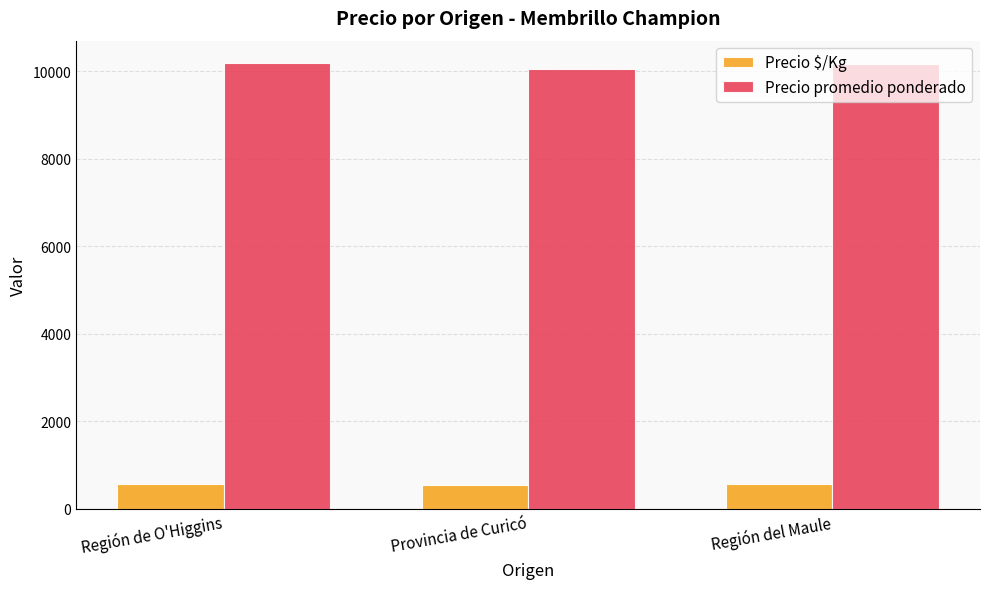

Is it true that Precio promedio ponderado equals 5908.0 at Región de O'Higgins?

False